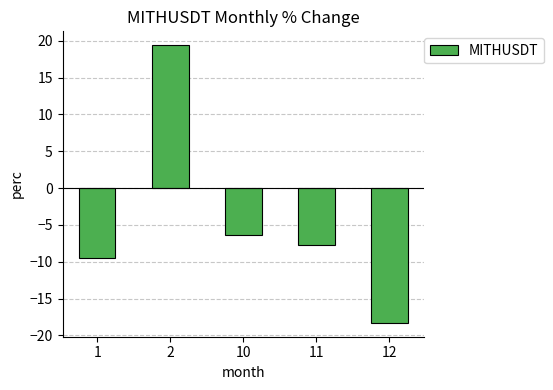

True or false: the data shows -9.6 at 1.

True